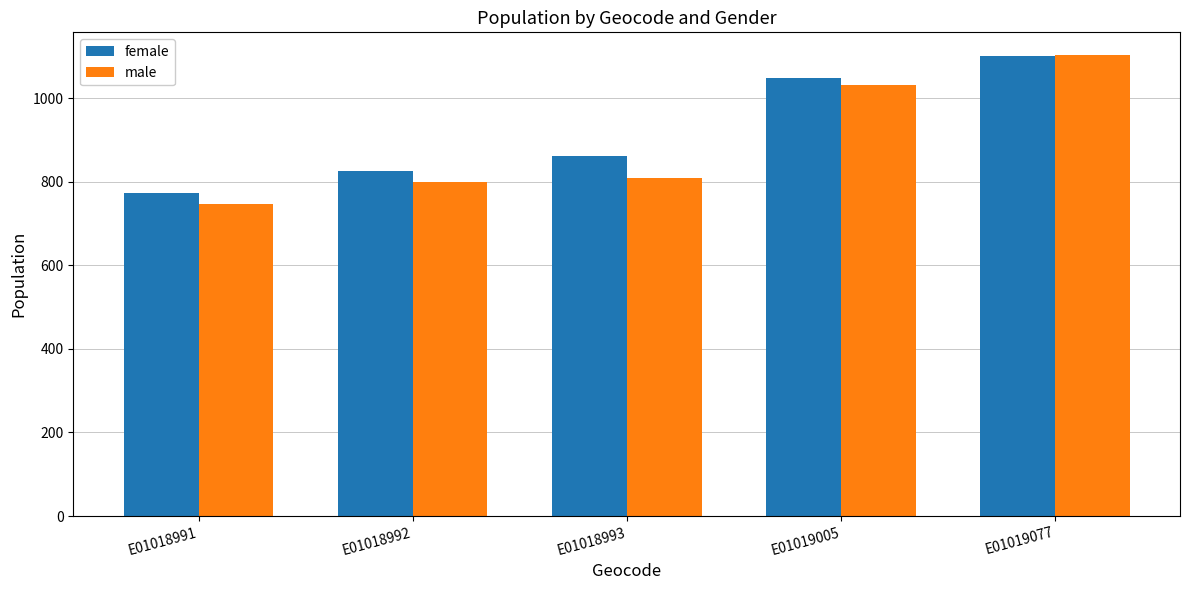

How many values in the female series are below 861?

2